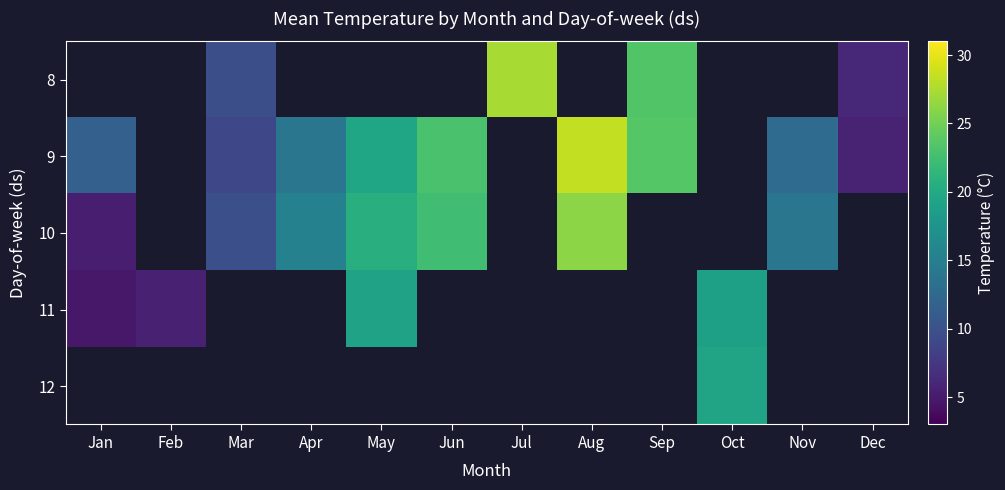

How many categories are shown in the chart?

12